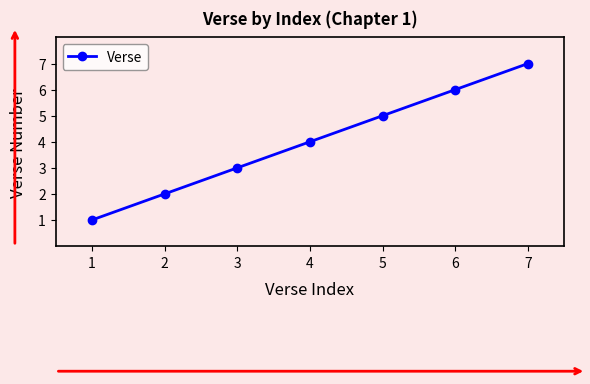

True or false: the data has more than 2 interior local peaks.

False